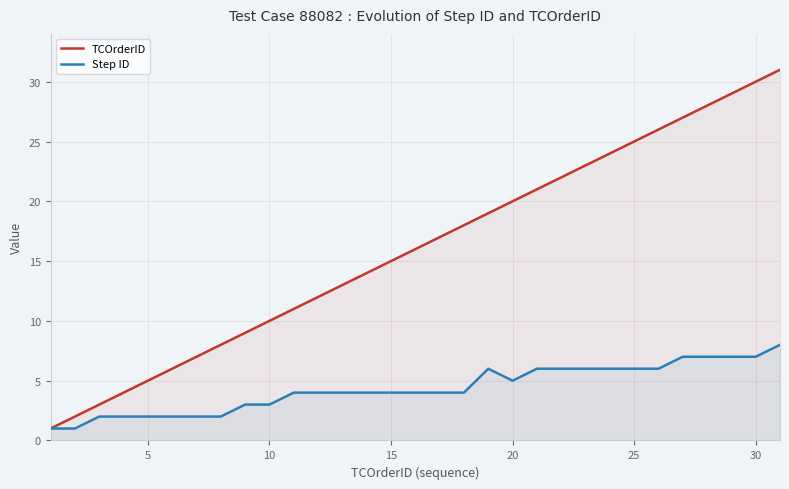

True or false: TCOrderID and Step ID intersect in this chart.

False